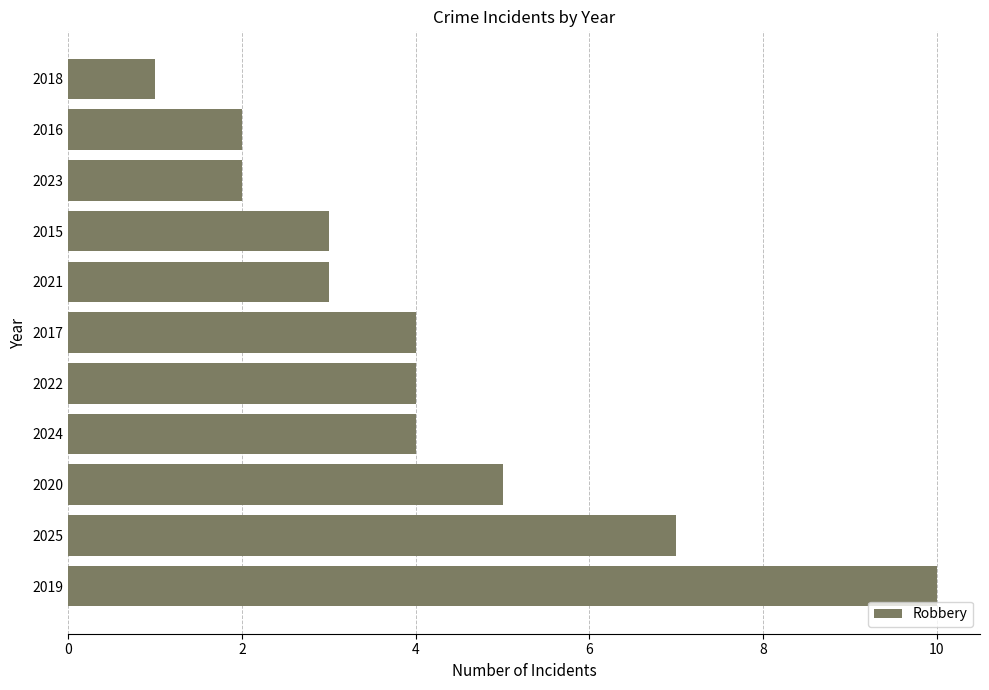

Approximately how many times larger is the value at 2021 compared to 2022?

0.8